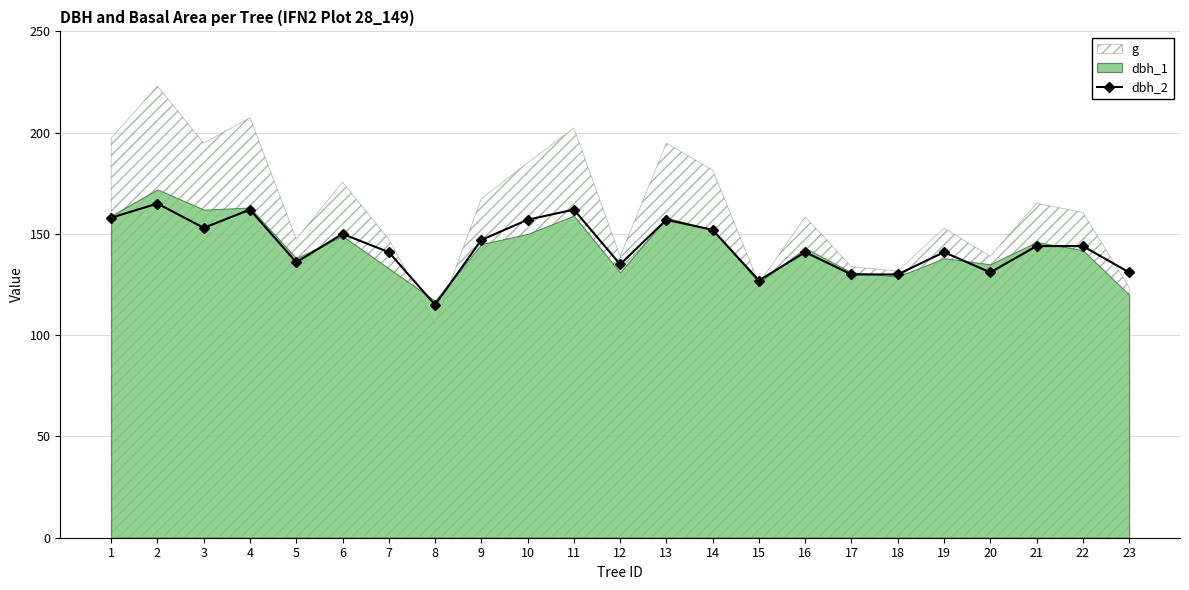

How many values are below 144?

11